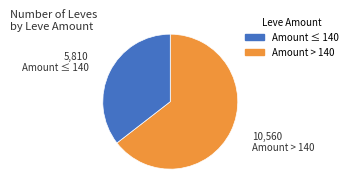

Count the number of slices in the pie.

2